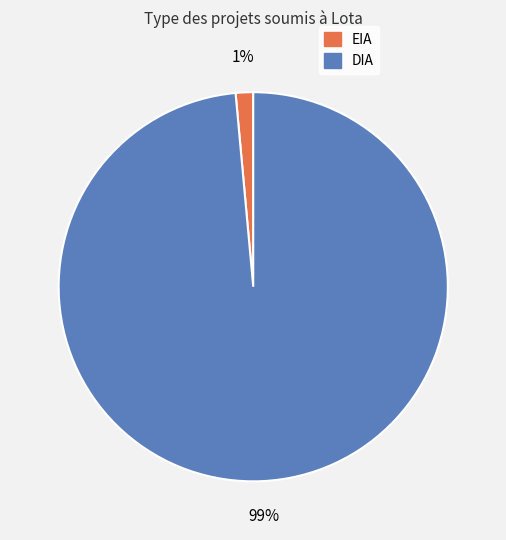

Which has a higher value, EIA or DIA?

DIA